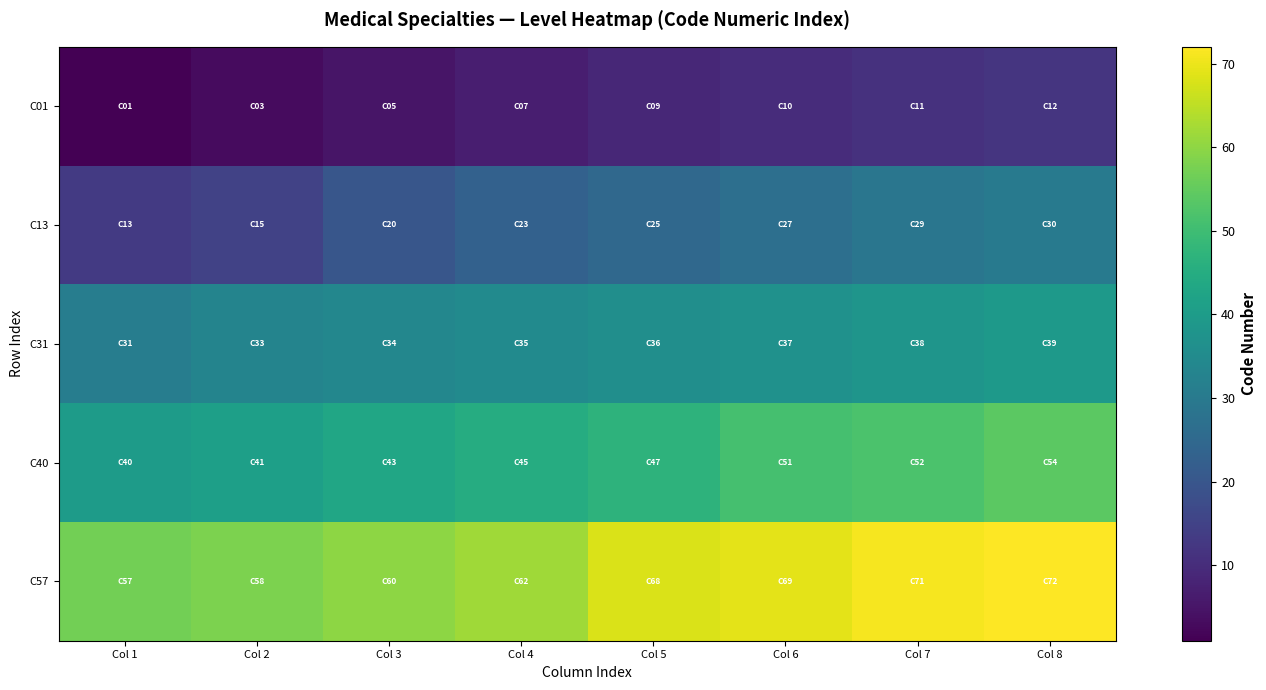

What is the spread (max minus min) of values at Col 3?

55